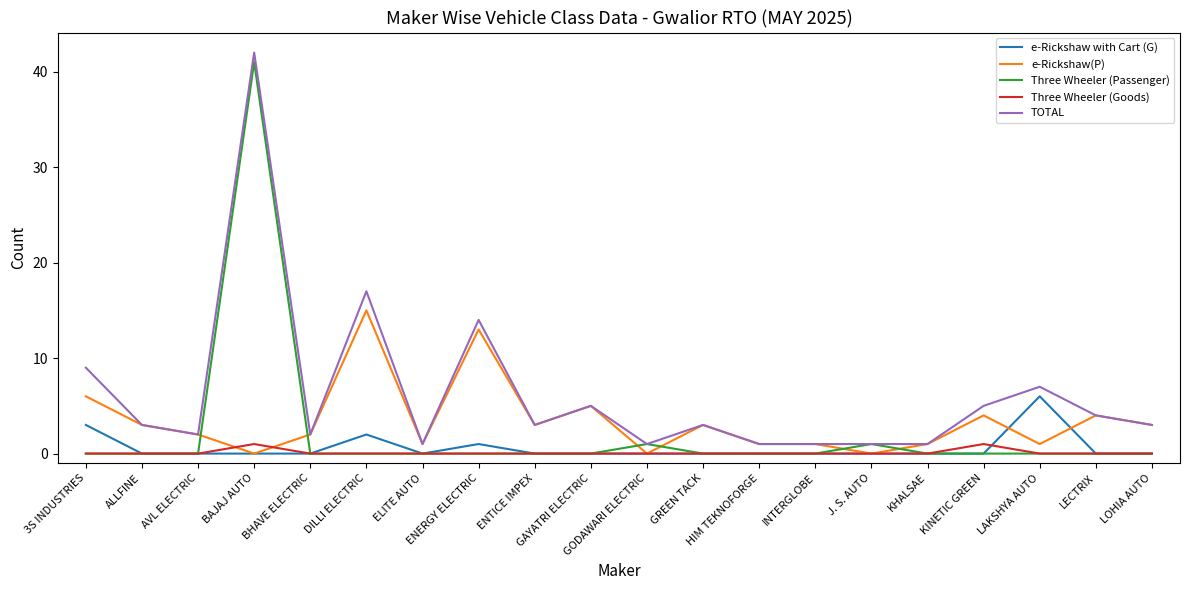

What is the highest value of the Three Wheeler (Goods) series?

1